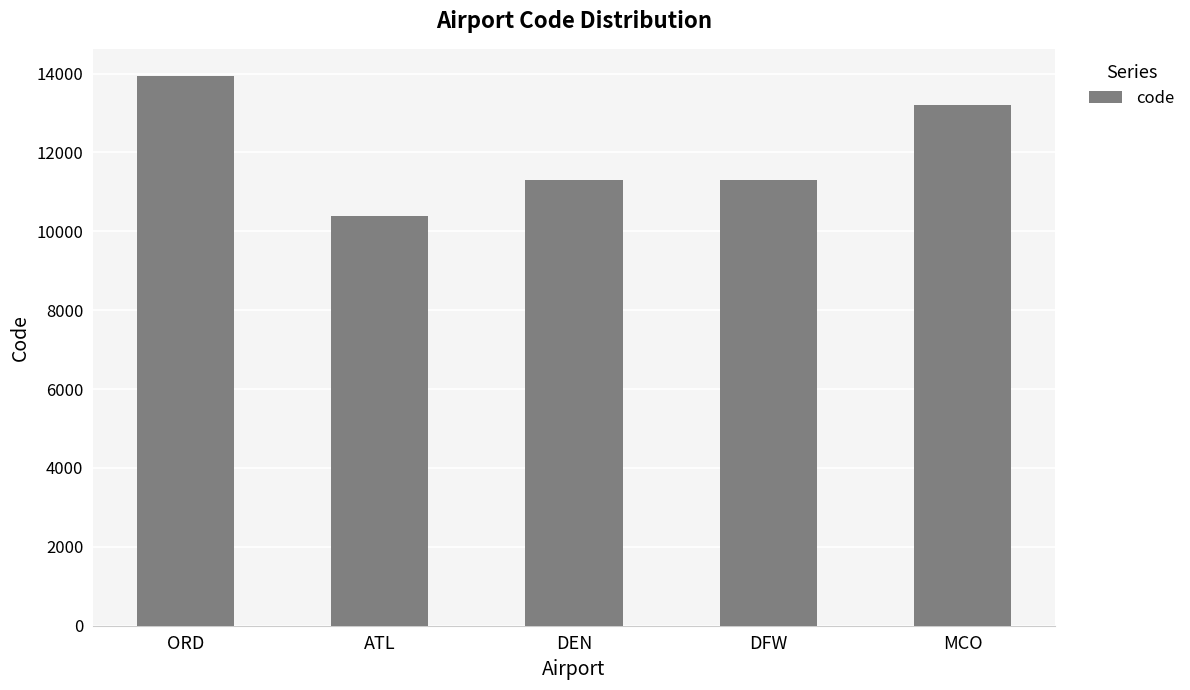

How many values are below 11298?

2